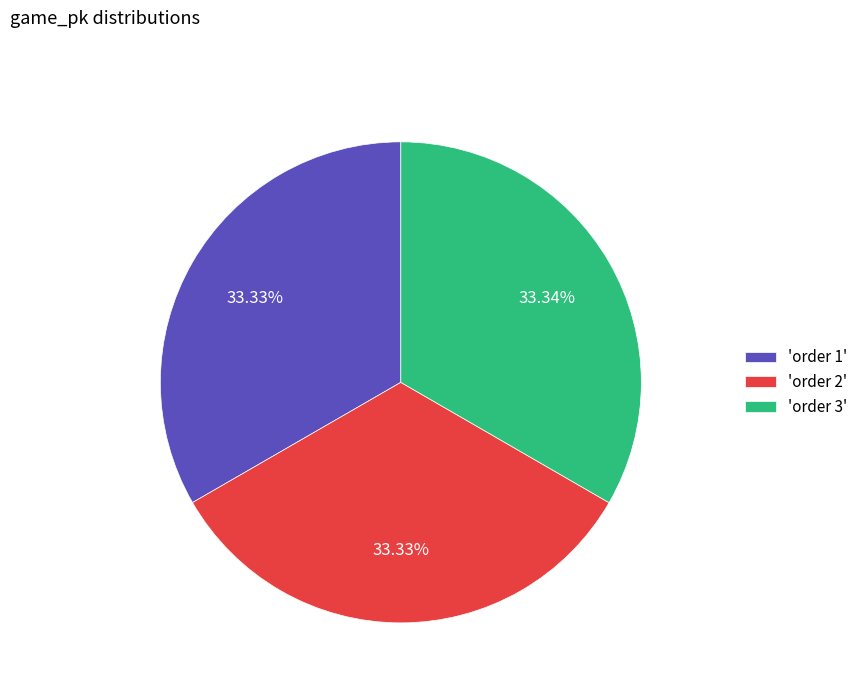

To the nearest percent, what is the average slice percentage?

33%